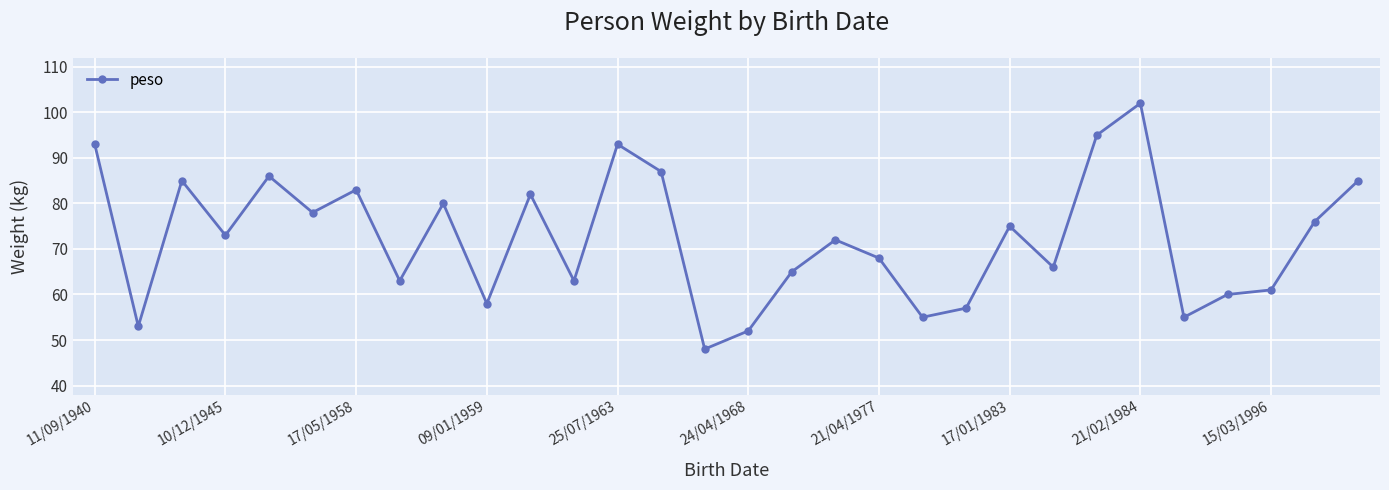

True or false: the data has more than 1 interior local peaks.

True